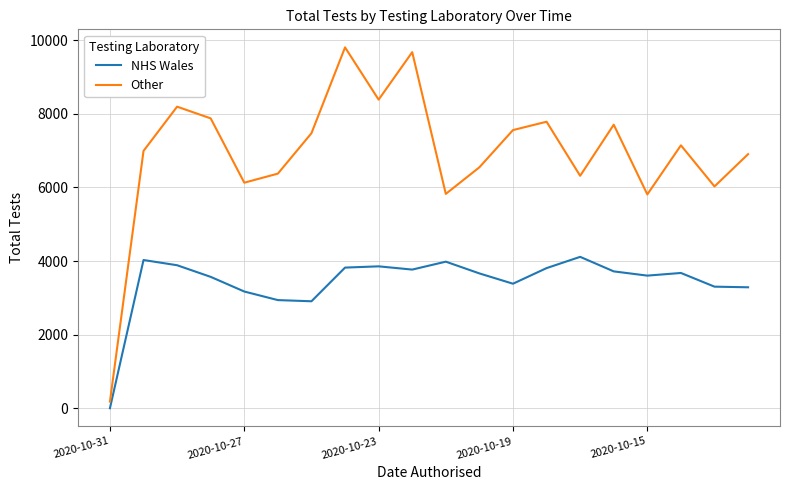

Which series has the largest range (max minus min)?

Other